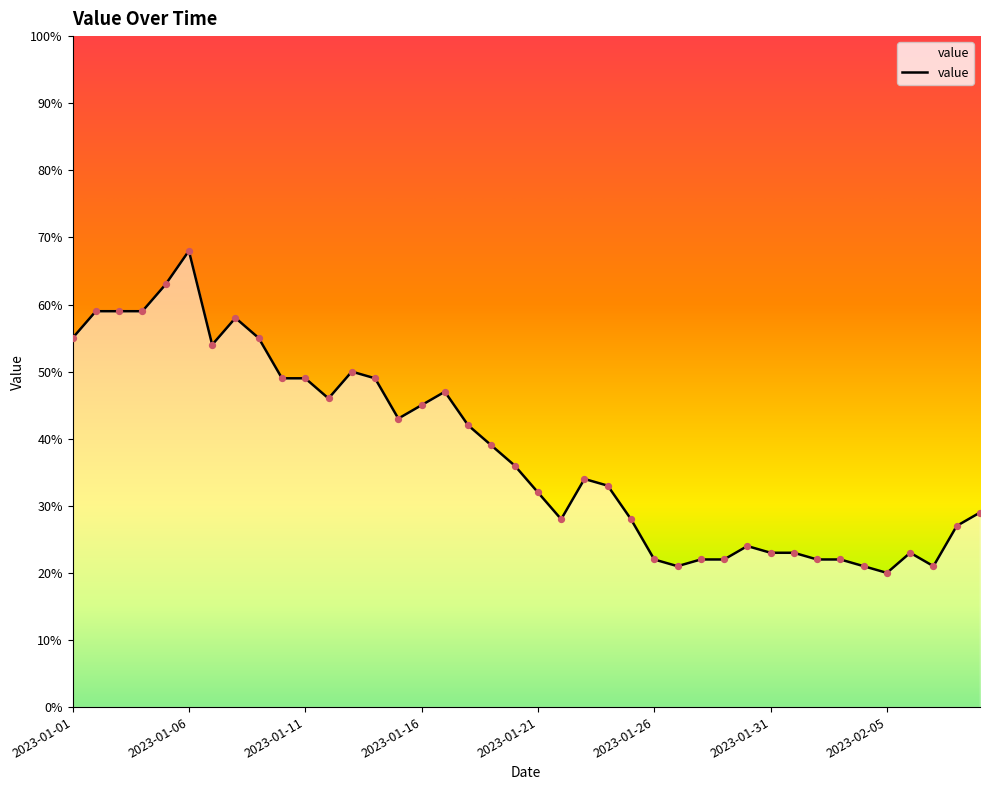

What is the minimum value shown in the chart?

20